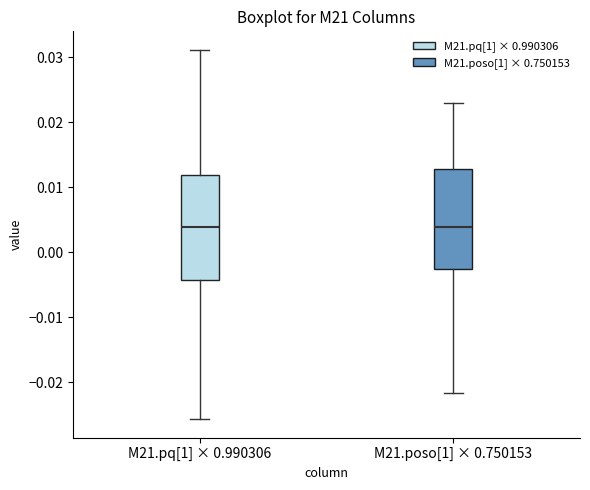

Reading left to right, transcribe this box plot: for each box, give where its median line is, the range the box spans, and where its two whiskers end, as read against the y-axis. The values are not printed on the chart, so give them approximately, as read against the axis.

M21.pq[1] × 0.990306: median 0.004, box -0.004 to 0.012, whiskers -0.026 to 0.031
M21.poso[1] × 0.750153: median 0.004, box -0.003 to 0.013, whiskers -0.022 to 0.023